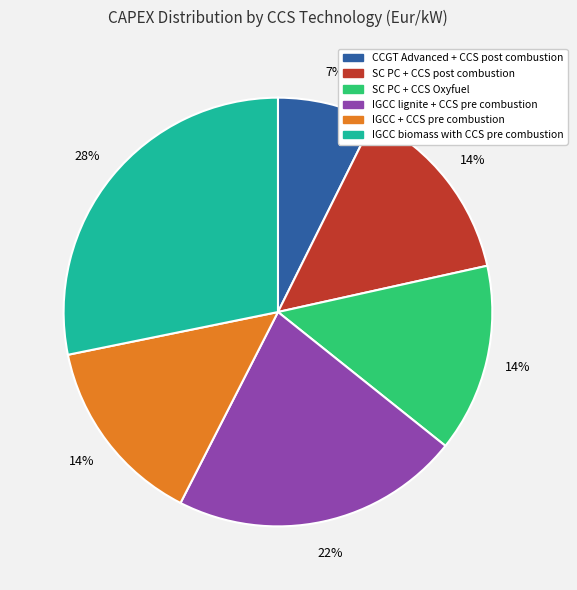

How many segments does this pie chart have?

6